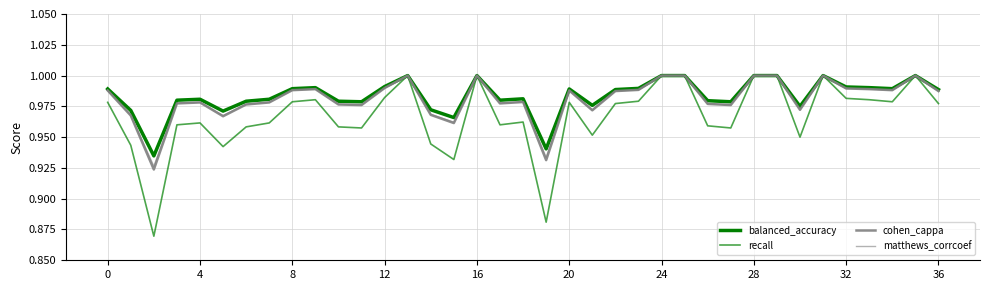

How many lines are shown in the chart?

4